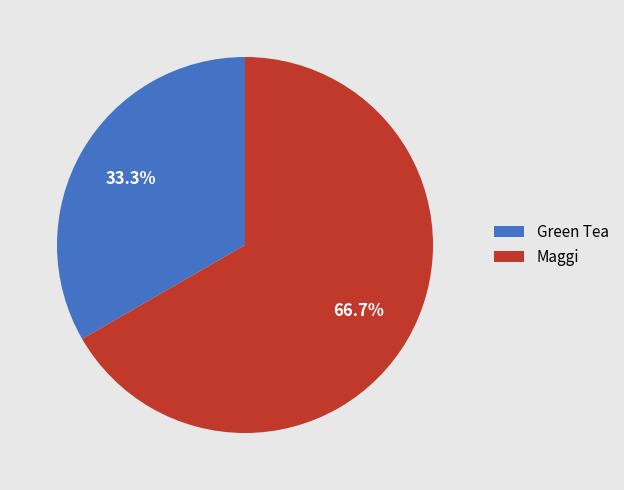

What percentage is NOT represented by Maggi?

33.3%